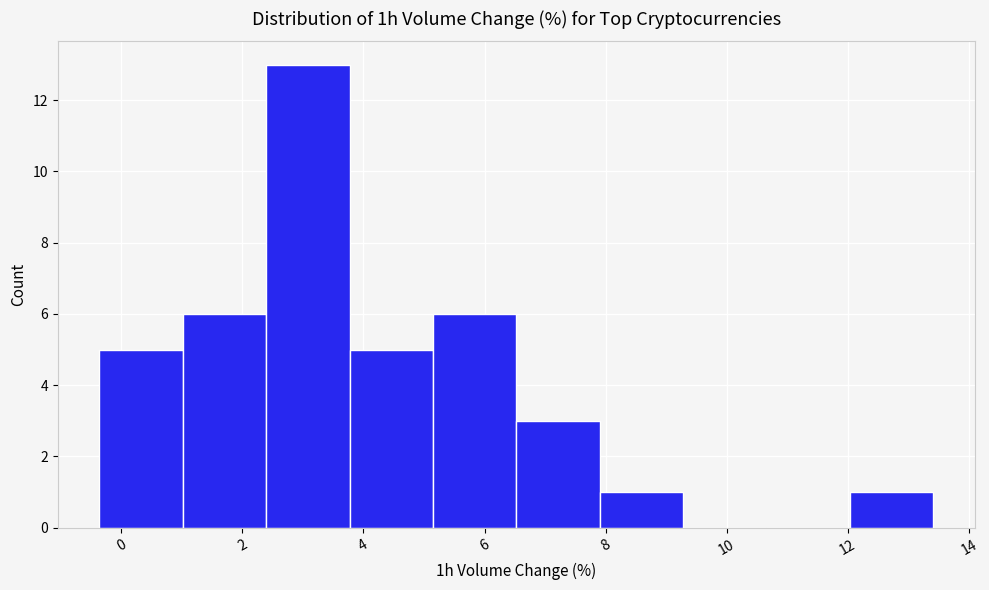

Reading left to right, transcribe this chart: for each bar, give the range it covers on the x-axis and its height. Neither the bar edges nor the heights are printed on the chart, so give them approximately, as read against the axes.

-0.4 to 1.0: 5
1.0 to 2.4: 6
2.4 to 3.8: 13
3.8 to 5.2: 5
5.2 to 6.6: 6
6.6 to 8.0: 3
8.0 to 9.2: 1
9.2 to 10.6: 0
10.6 to 12.0: 0
12.0 to 13.4: 1